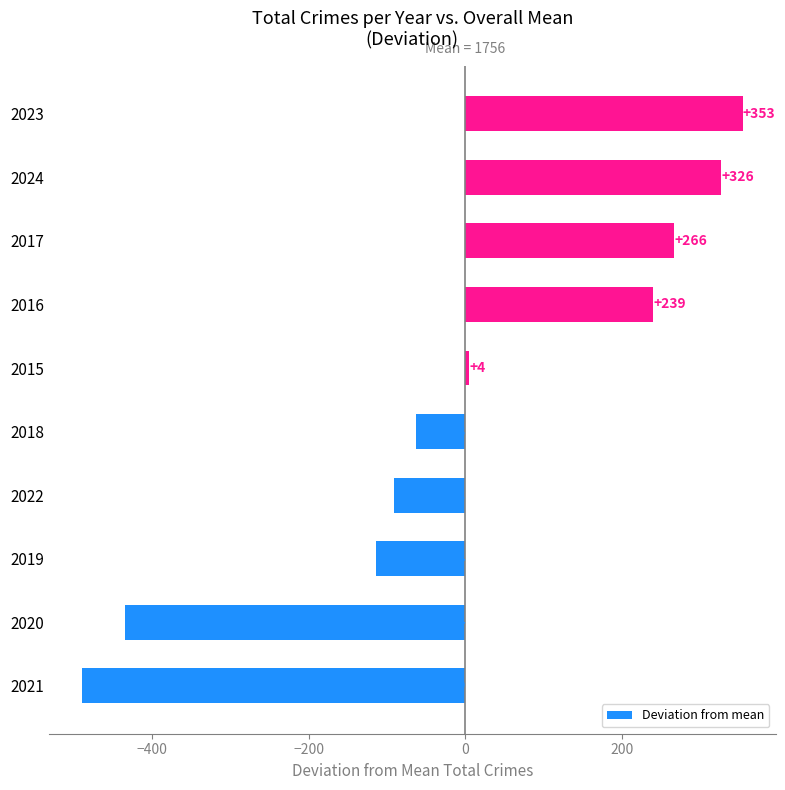

List the labels in order of value, largest first.

2023, 2024, 2017, 2016, 2015, 2018, 2022, 2019, 2020, 2021